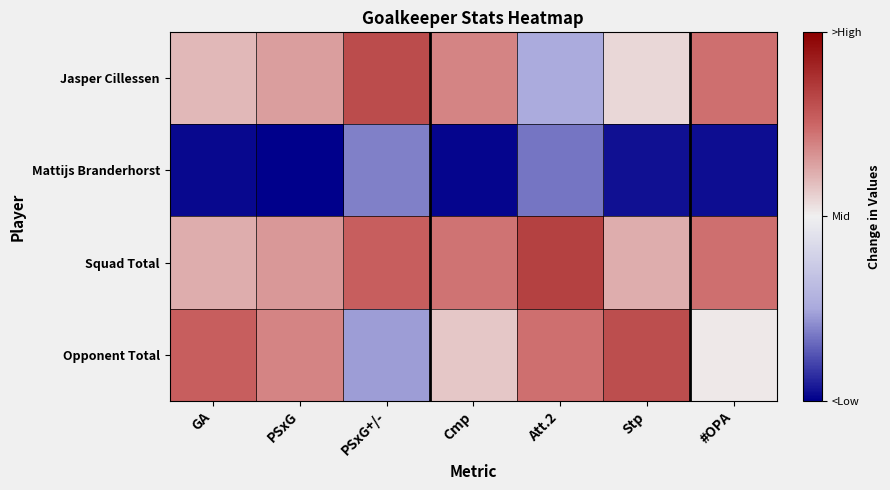

Rank the series by their maximum value, from highest to lowest.

Squad Total, Jasper Cillessen, Opponent Total, Mattijs Branderhorst